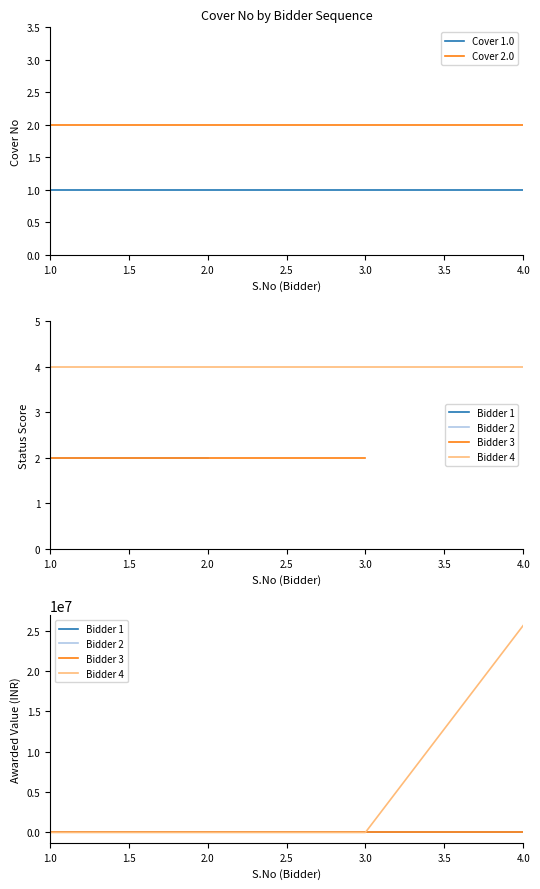

Is it true that Cover 2.0 equals 2 at 1.0?

True